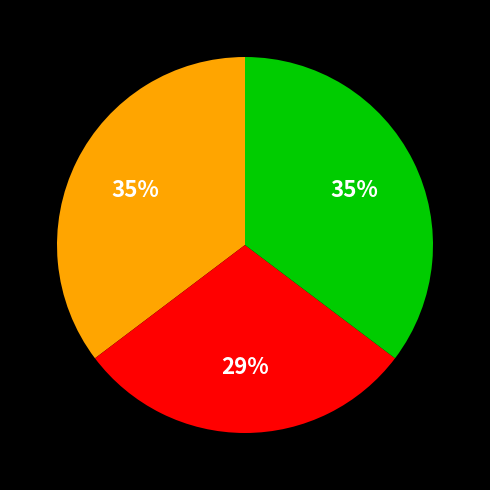

Is there a majority slice in this chart?

No